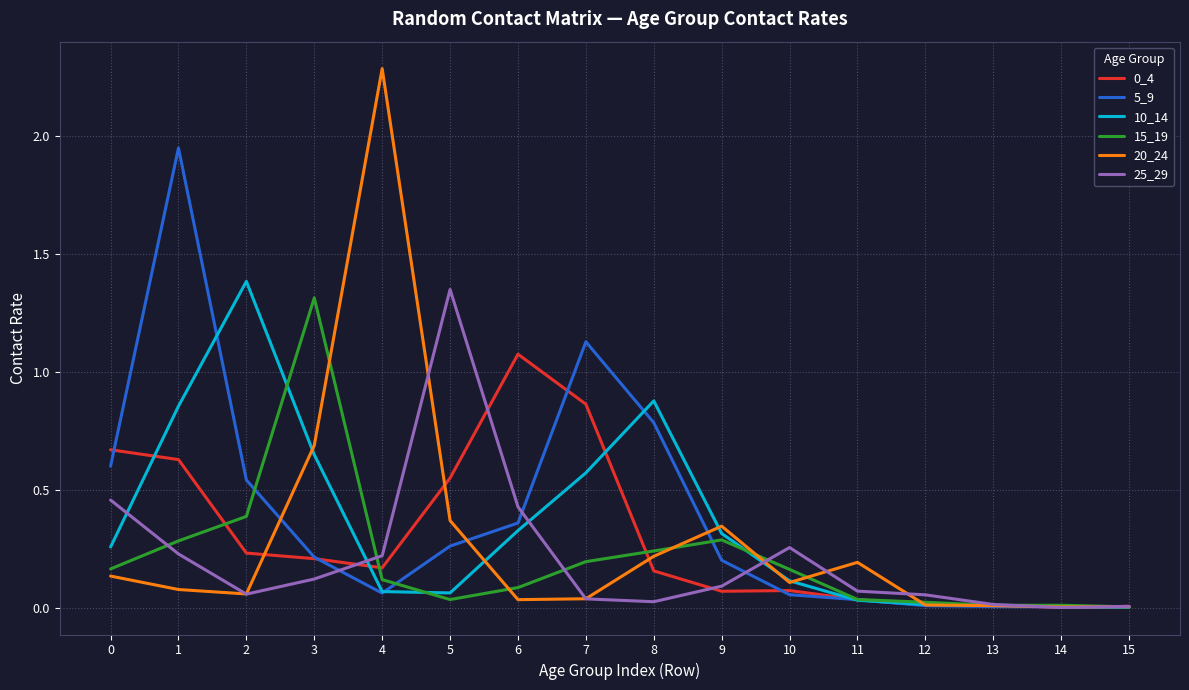

Where do 10_14 and 20_24 first cross each other?

2 and 3